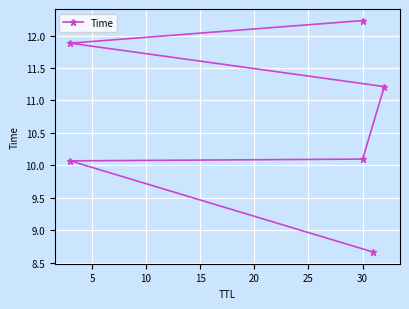

What is the average value?

10.7